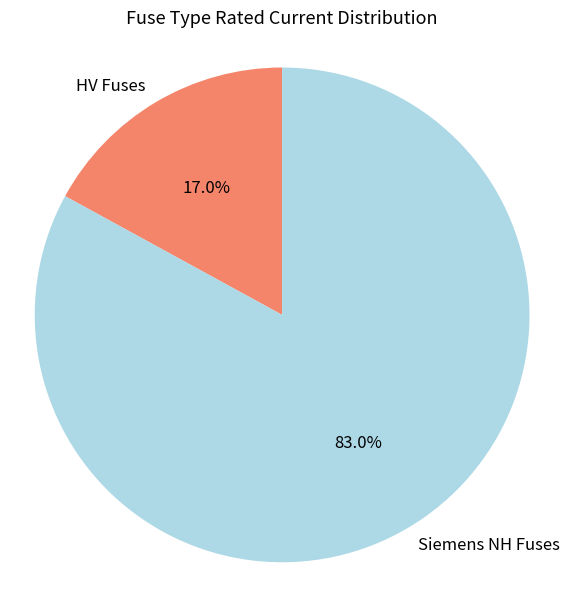

Rank the categories by value from highest to lowest.

Siemens NH Fuses, HV Fuses